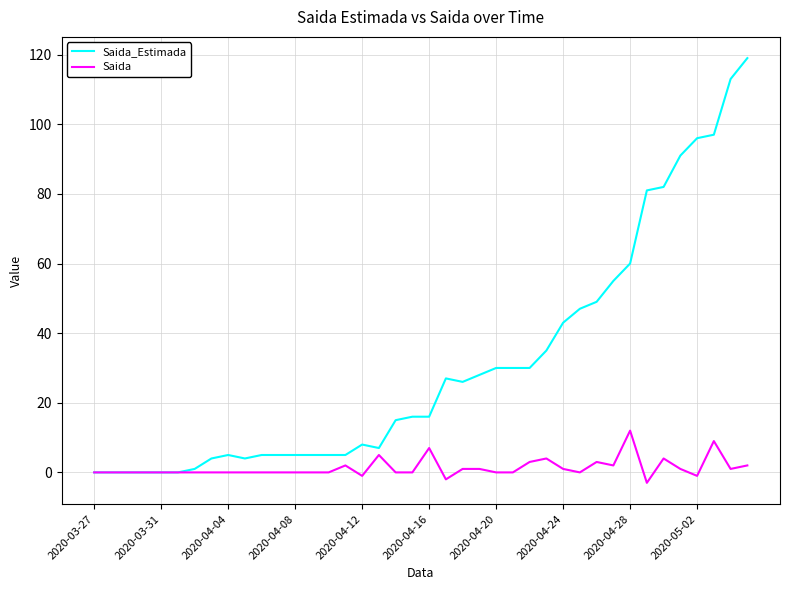

What is the difference between the second highest and minimum values in the Saida series?

12